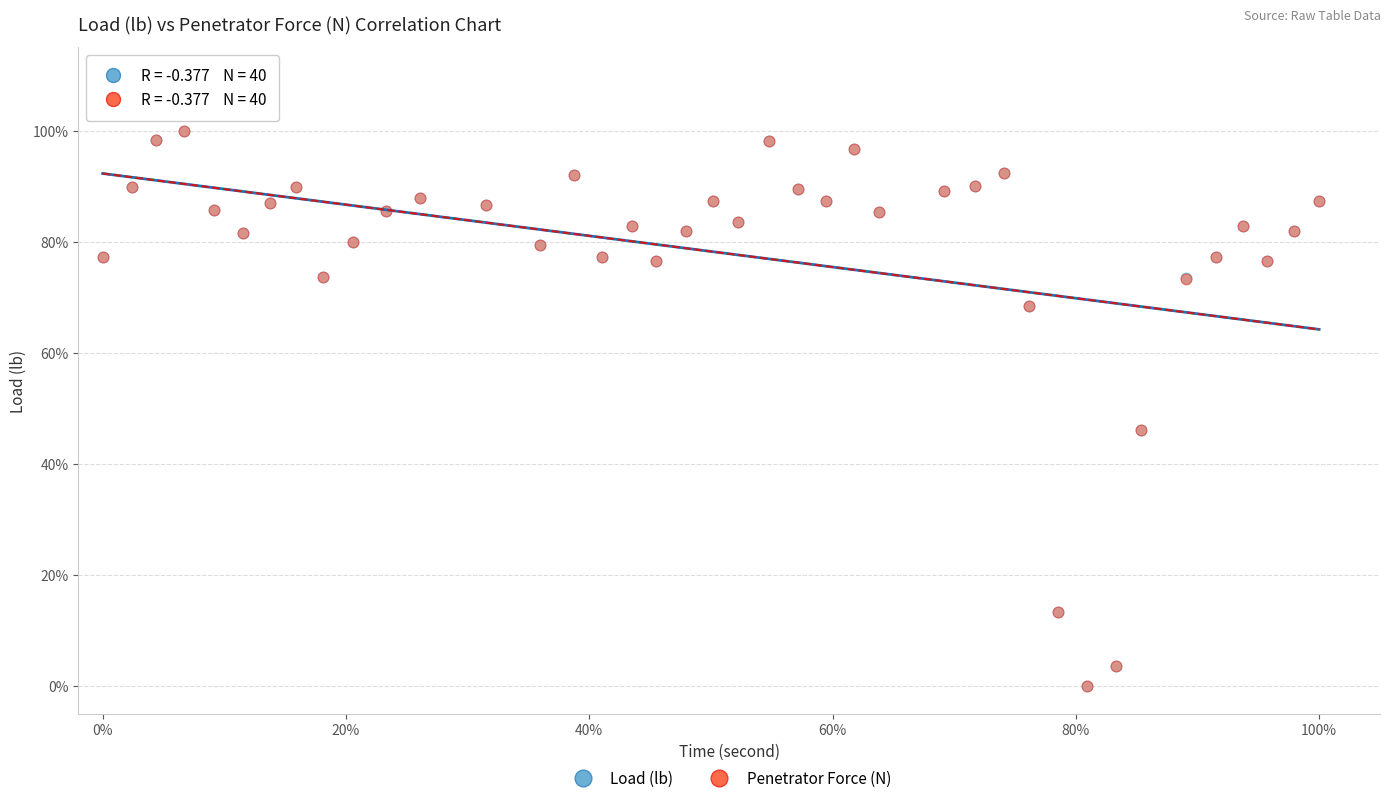

What are all the series names shown in the legend?

Load (lb), Penetrator Force (N)